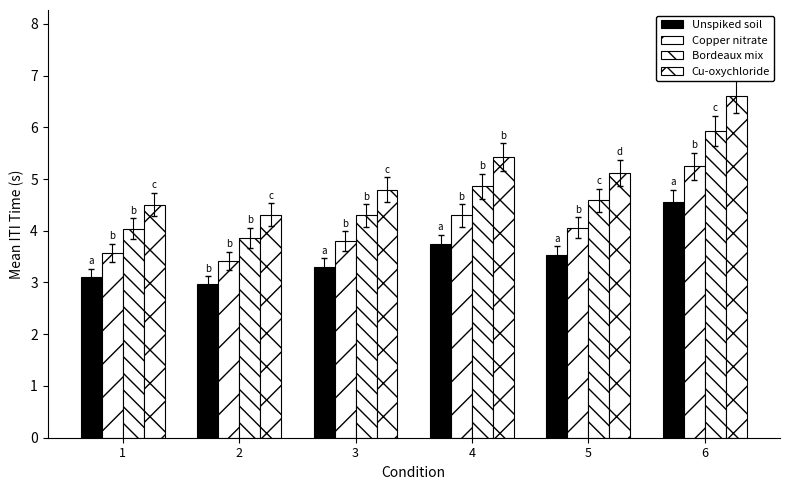

Reading right to left, transcribe all the data shown in this chart.

Unspiked soil: 6=4.6	5=3.5	4=3.7	3=3.3	2=3.0	1=3.1
Copper nitrate: 6=5.2	5=4.1	4=4.3	3=3.8	2=3.4	1=3.6
Bordeaux mix: 6=5.9	5=4.6	4=4.9	3=4.3	2=3.9	1=4.0
Cu-oxychloride: 6=6.6	5=5.1	4=5.4	3=4.8	2=4.3	1=4.5